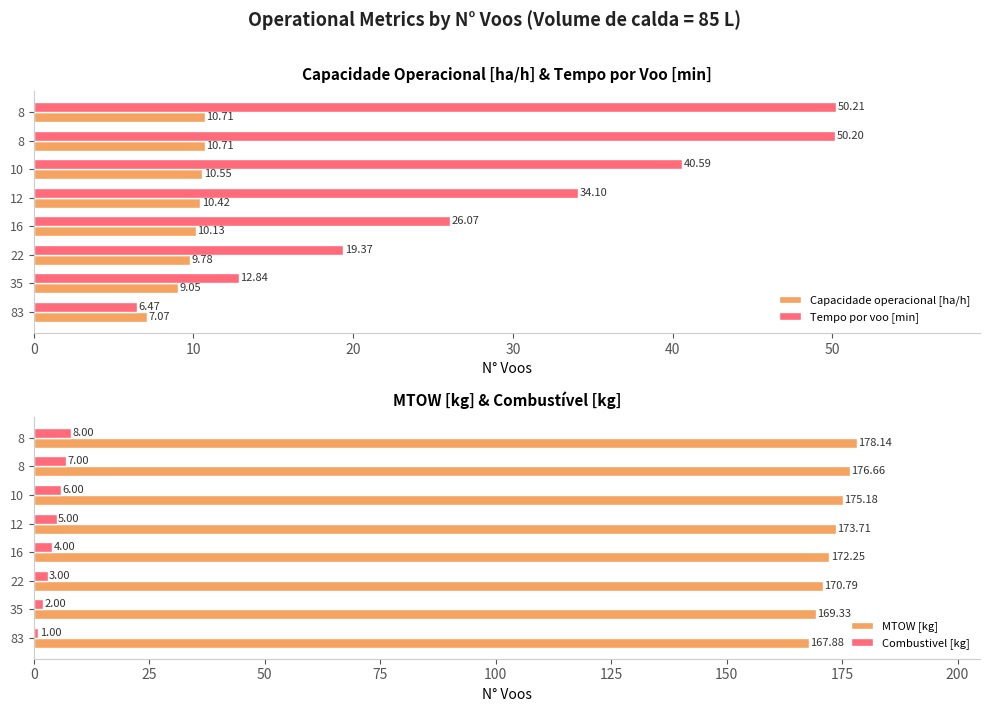

What is the difference between the Capacidade operacional [ha/h] values at 16 and 22?

0.4